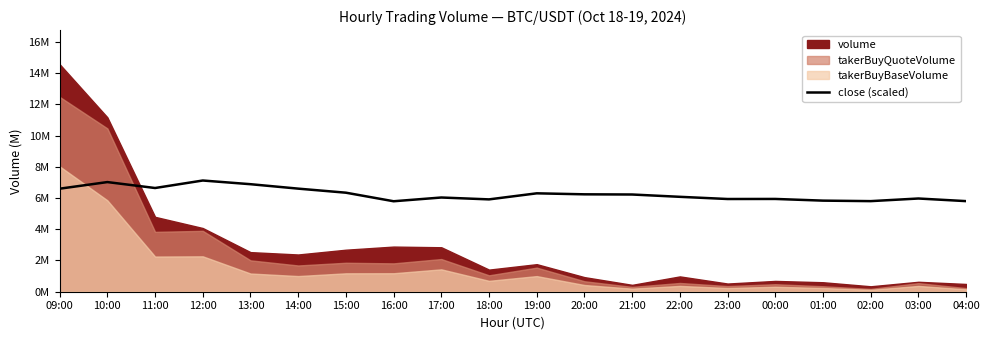

The chart shows a value of 5.8 at 04:00. True or false?

True